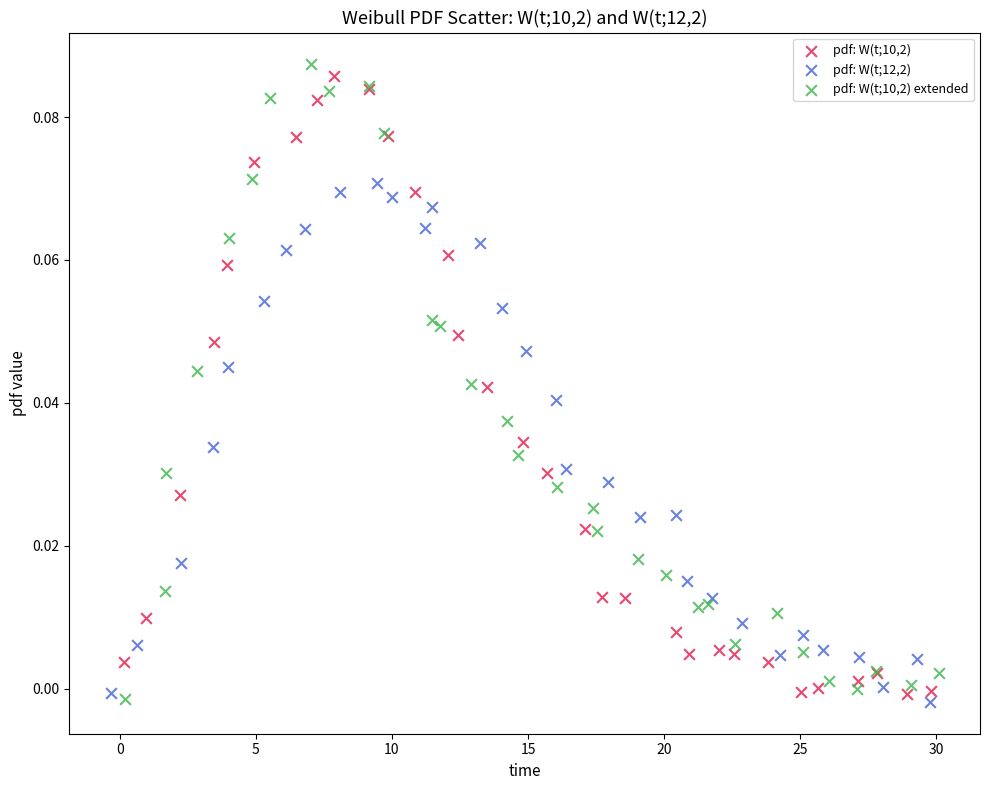

What are all the series names shown in the legend?

pdf: W(t;10,2), pdf: W(t;12,2), pdf: W(t;10,2) extended